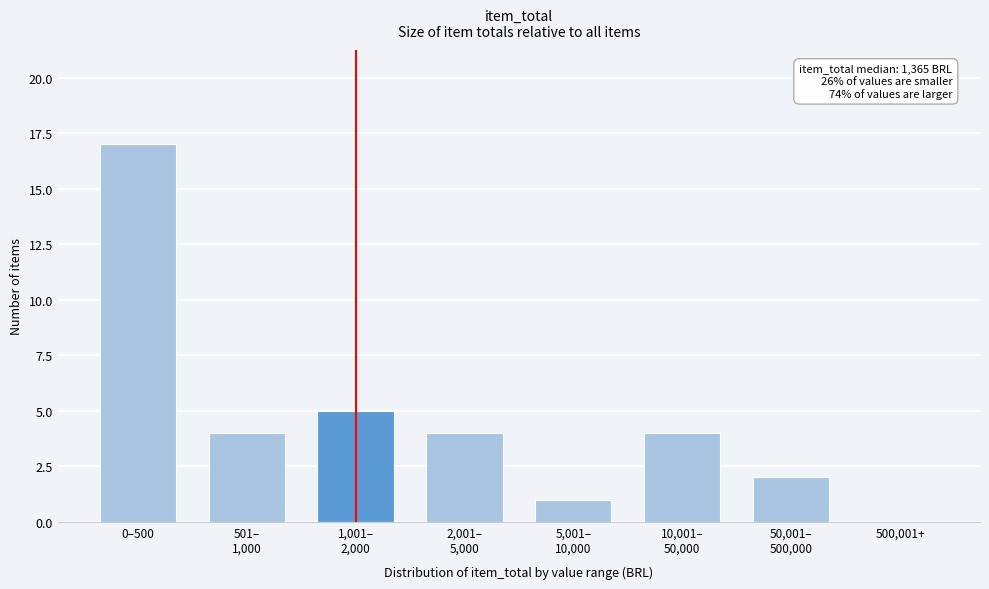

The chart shows a value of 0 at 500,001+. True or false?

True